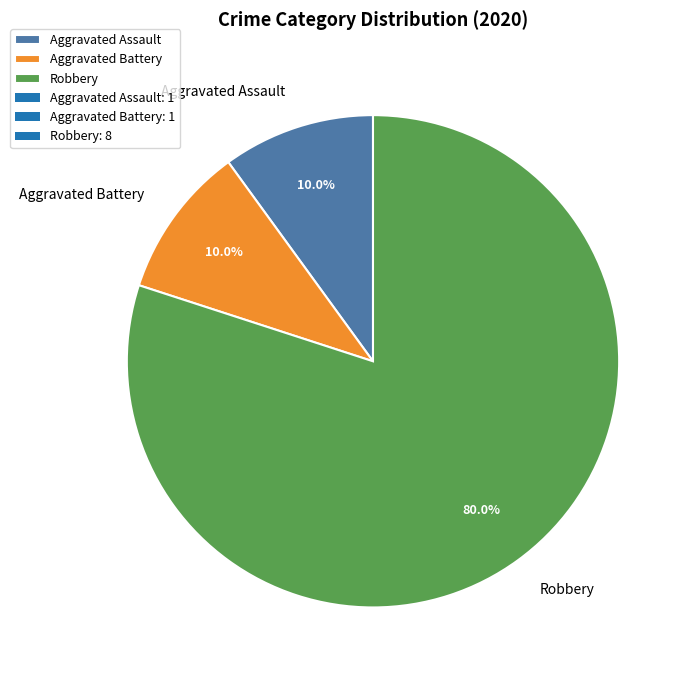

Which category has the biggest portion of the pie?

Robbery